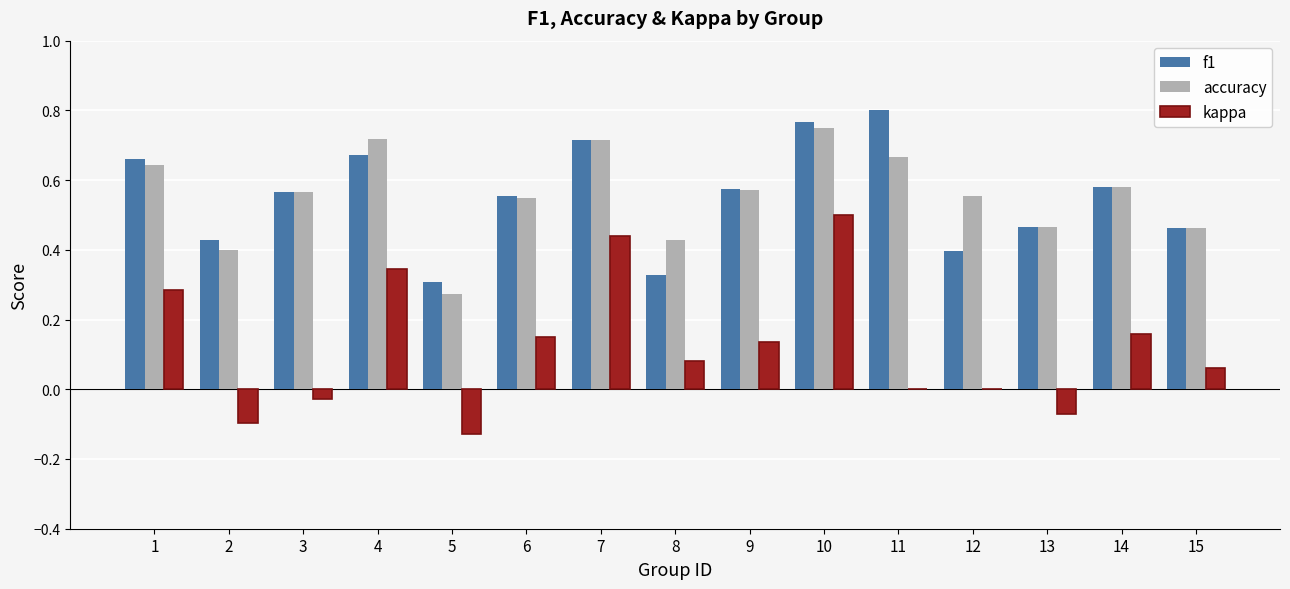

Which label corresponds to the largest value in the chart?

11